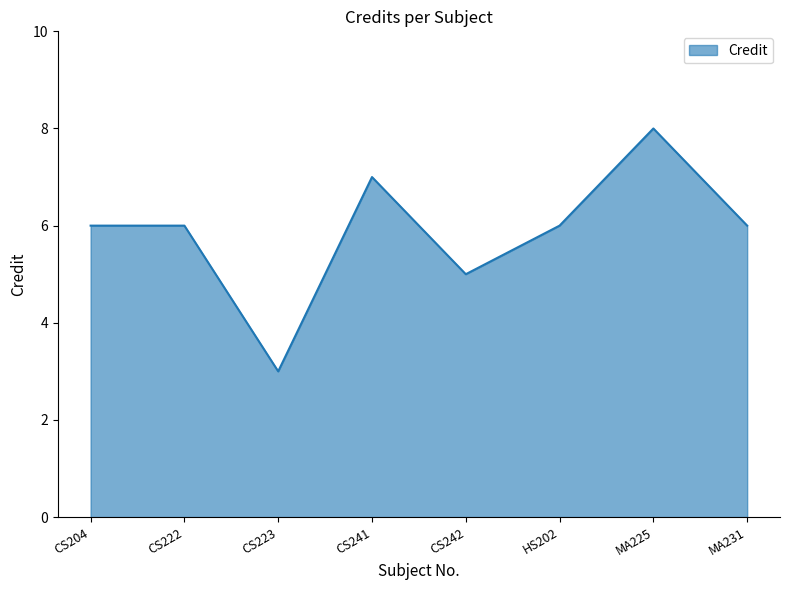

What position from the right is MA231?

1